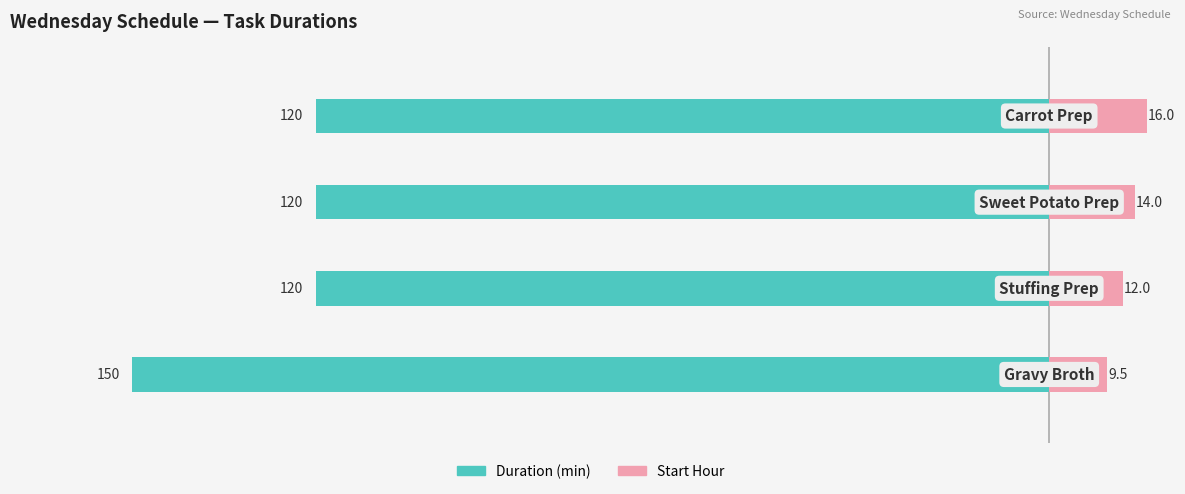

Is it true that Start Hour equals 22.0 at 3?

False